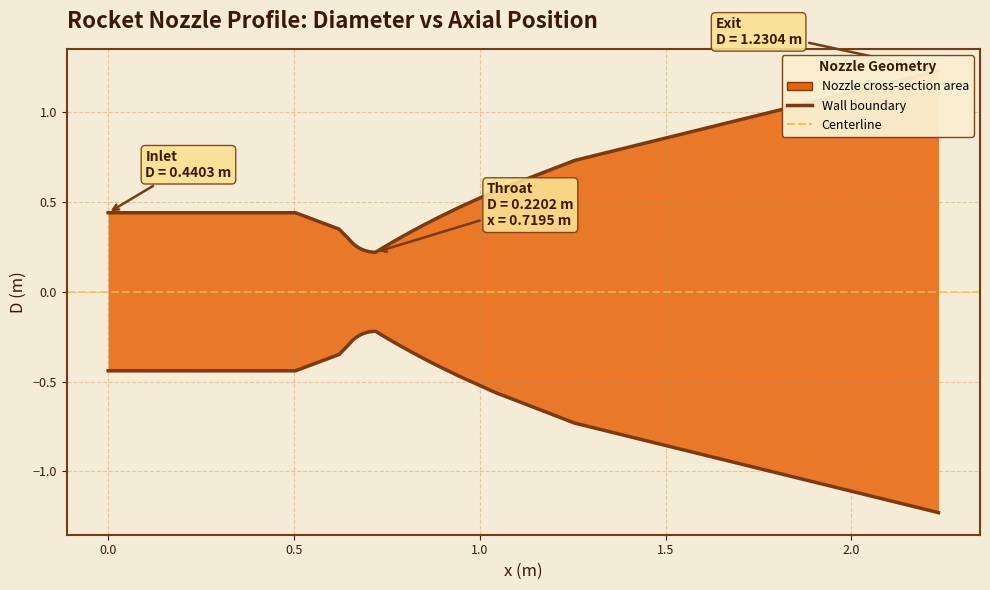

What is the value of the Upper wall point at the 20th from the left?

0.2